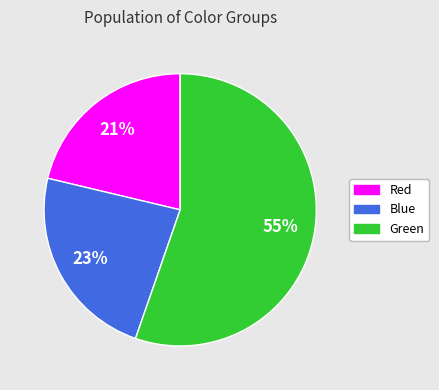

How many slices are in this pie chart?

3